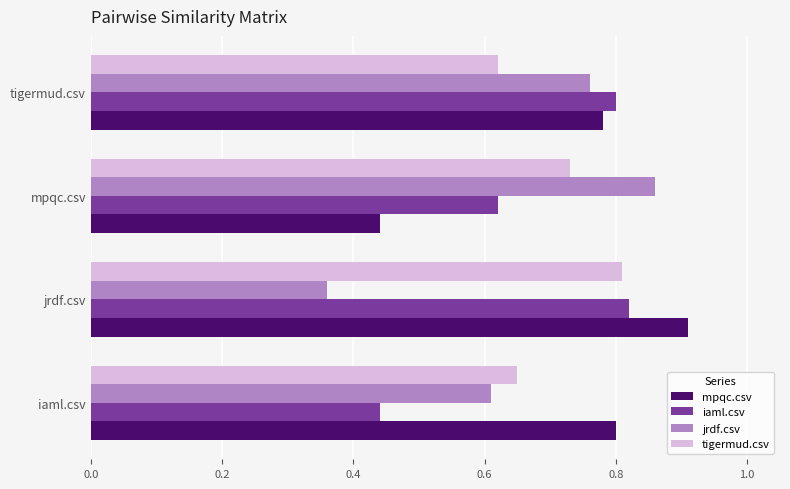

Rank the series by their average value, from highest to lowest.

mpqc.csv, tigermud.csv, iaml.csv, jrdf.csv